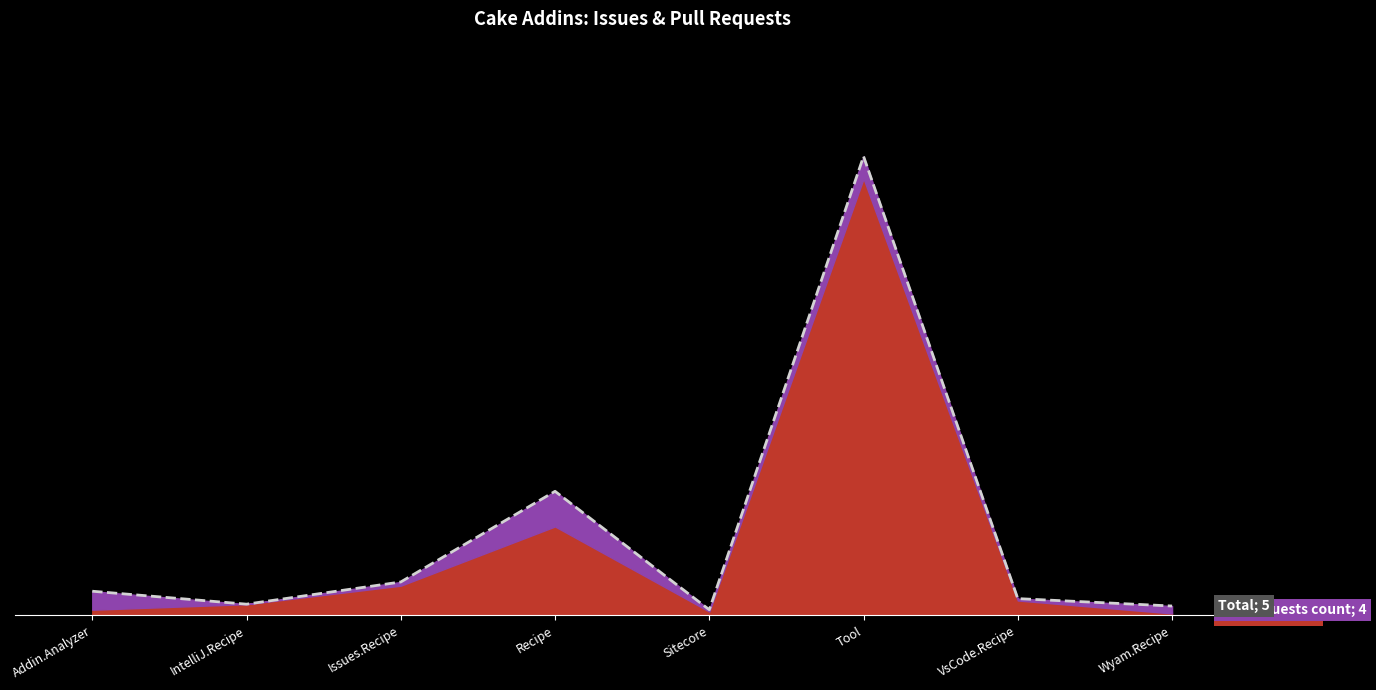

Rank the categories by value from lowest to highest.

Sitecore, Wyam.Recipe, IntelliJ.Recipe, VsCode.Recipe, Addin.Analyzer, Issues.Recipe, Recipe, Tool